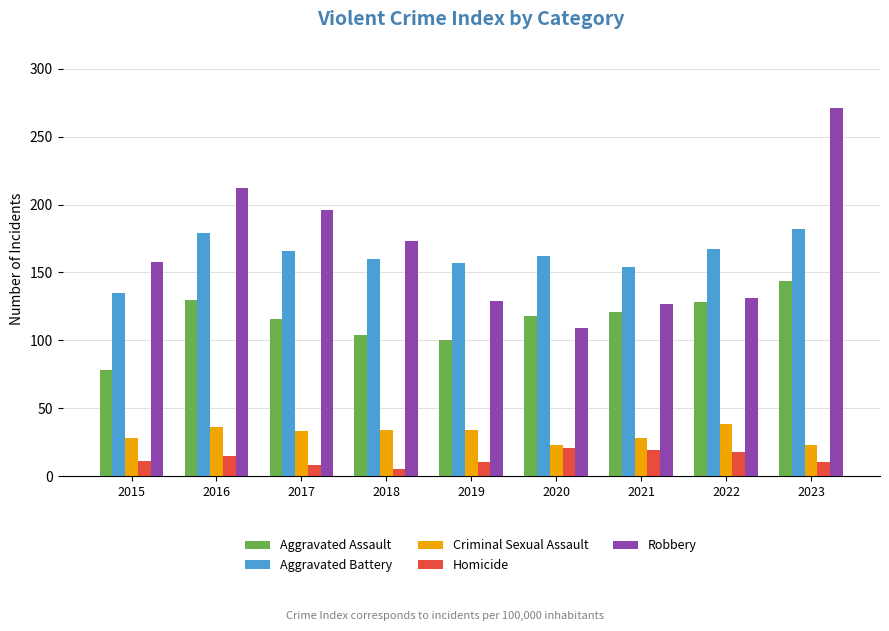

What is the sum of all Aggravated Battery values?

1462